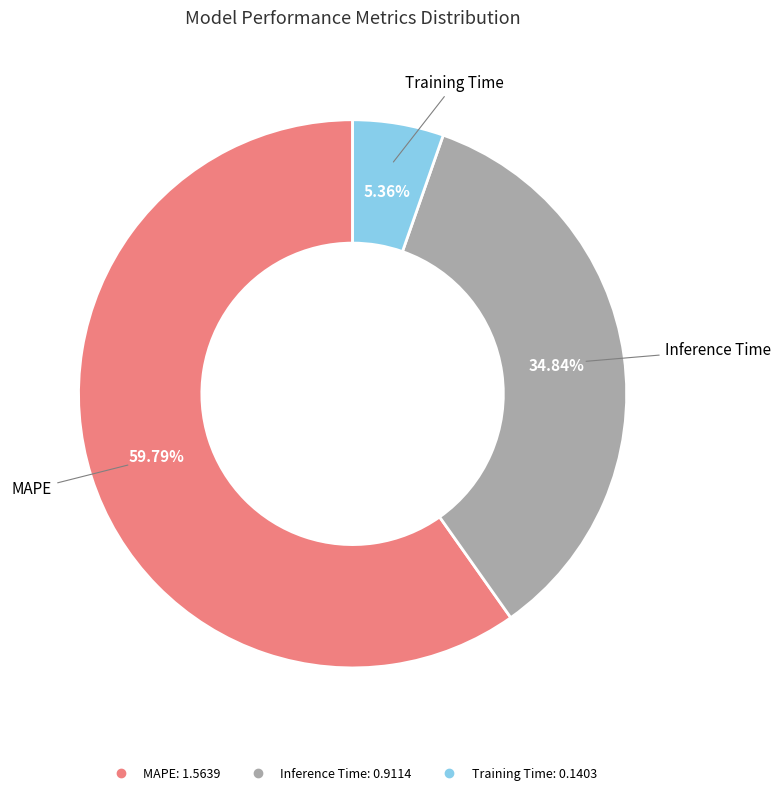

How many segments does this pie chart have?

3